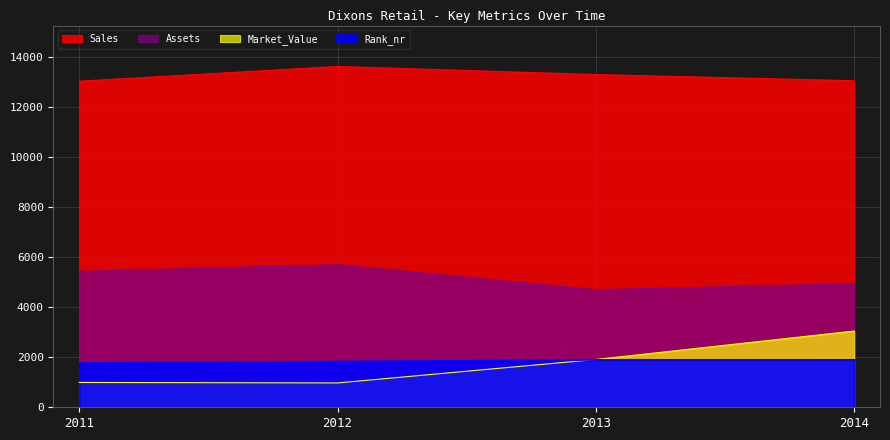

What is the difference between the highest and lowest values at 2013?

11398